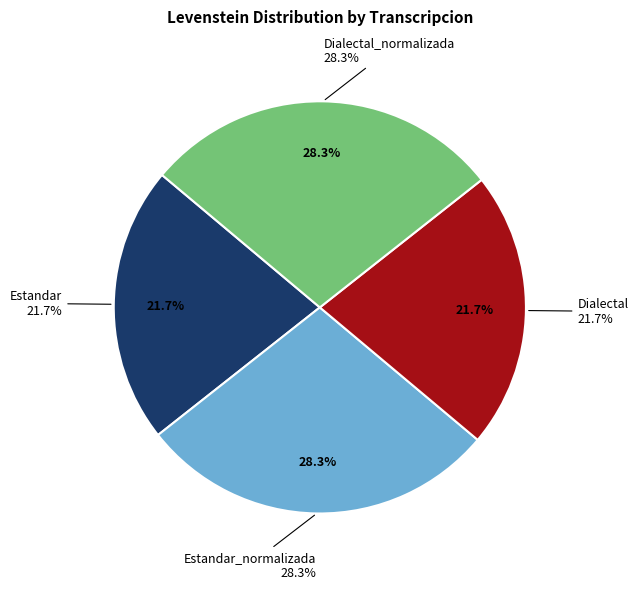

Combined, do Dialectal and Estandar account for over 50%?

No